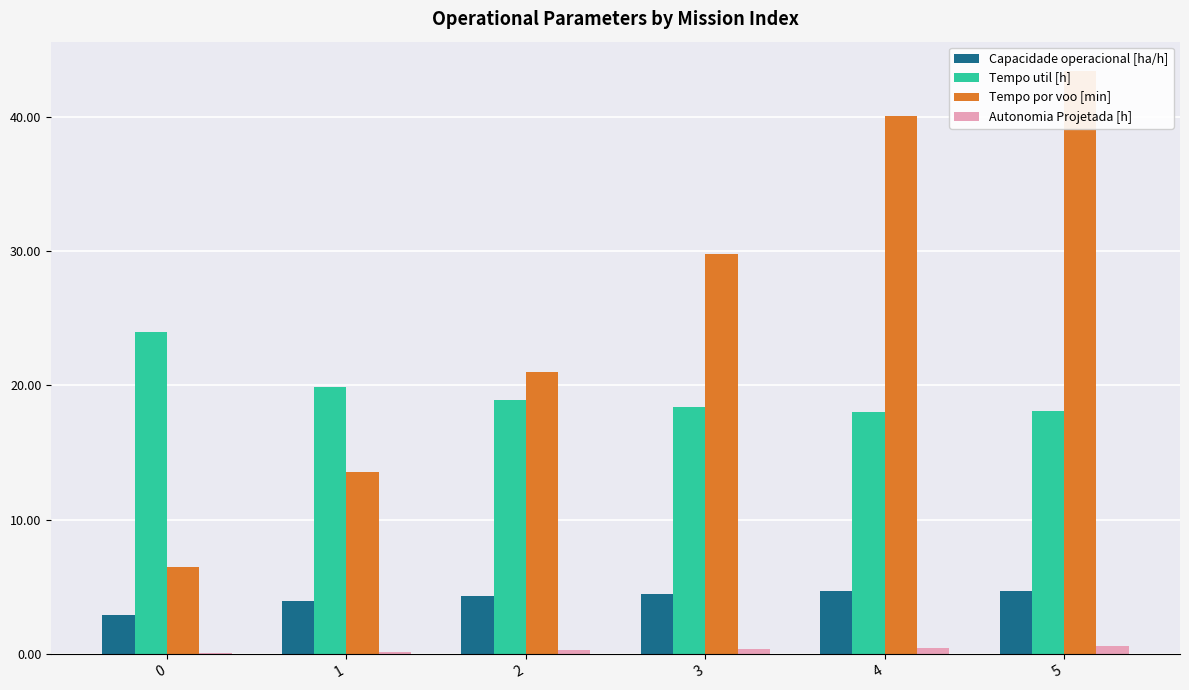

At which category is the sum across all series the highest?

5